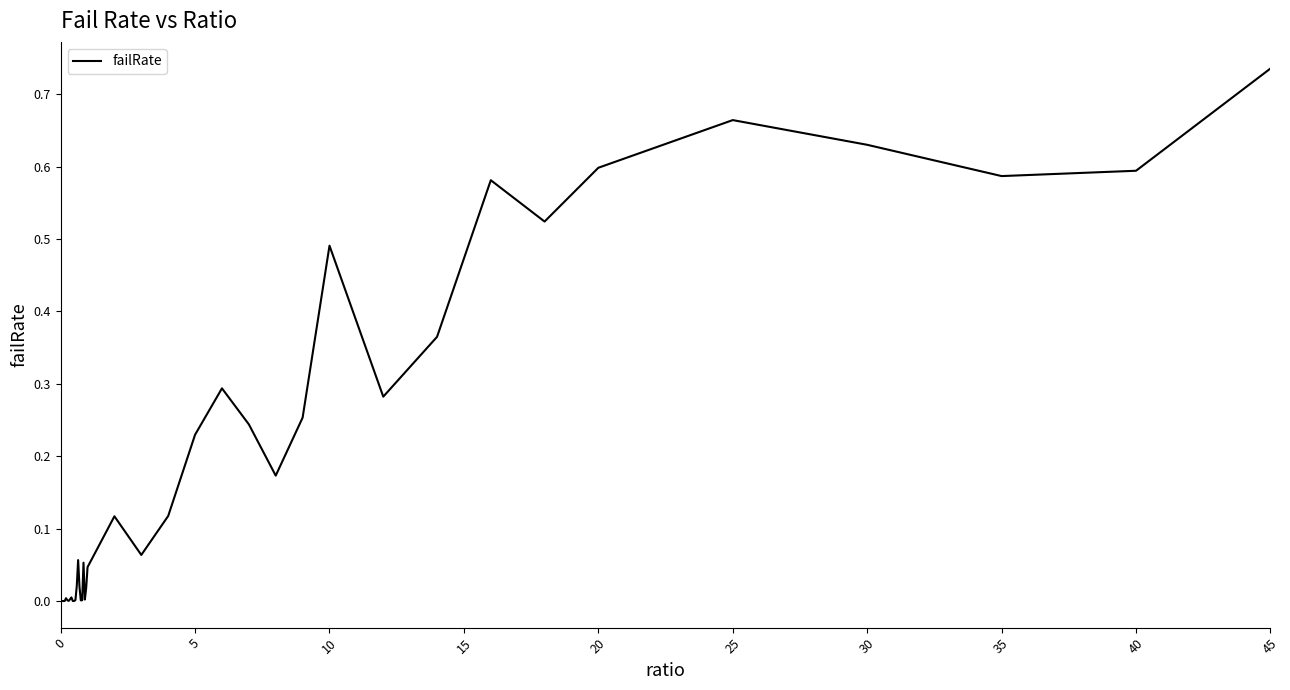

What is the sum of all values?

7.8